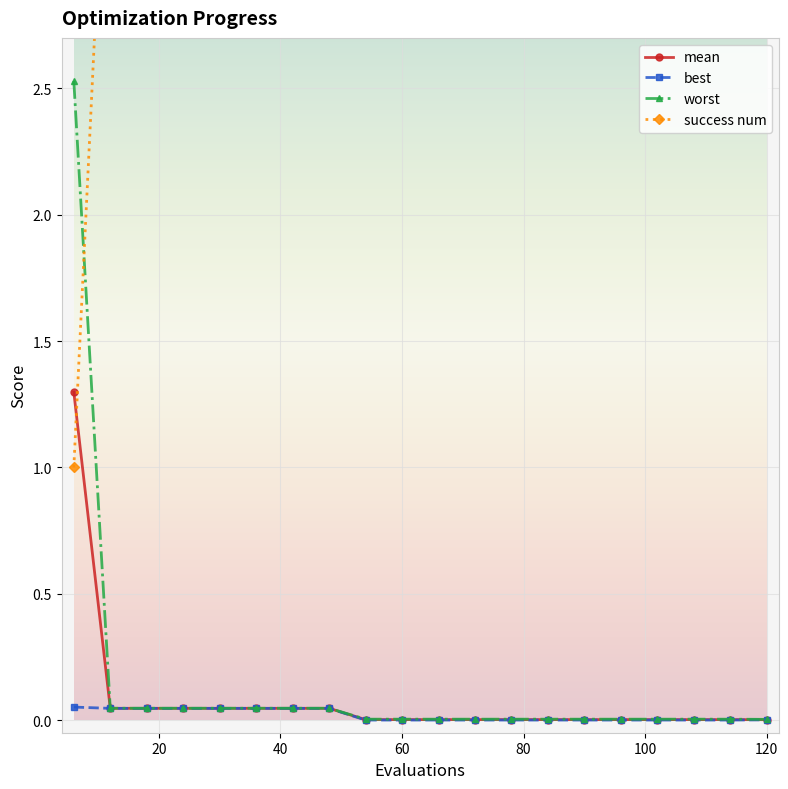

True or false: best has a value of 0.1 at 140.

False